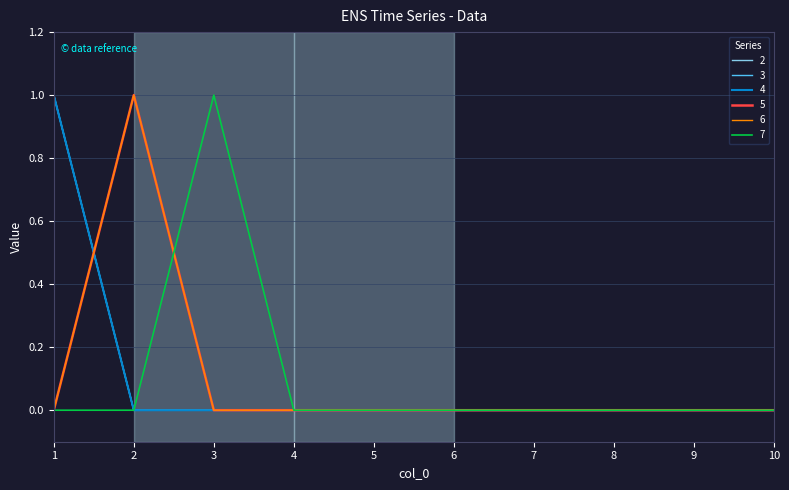

Is the value of 7 at 7 greater than the value of 4 at 3?

No